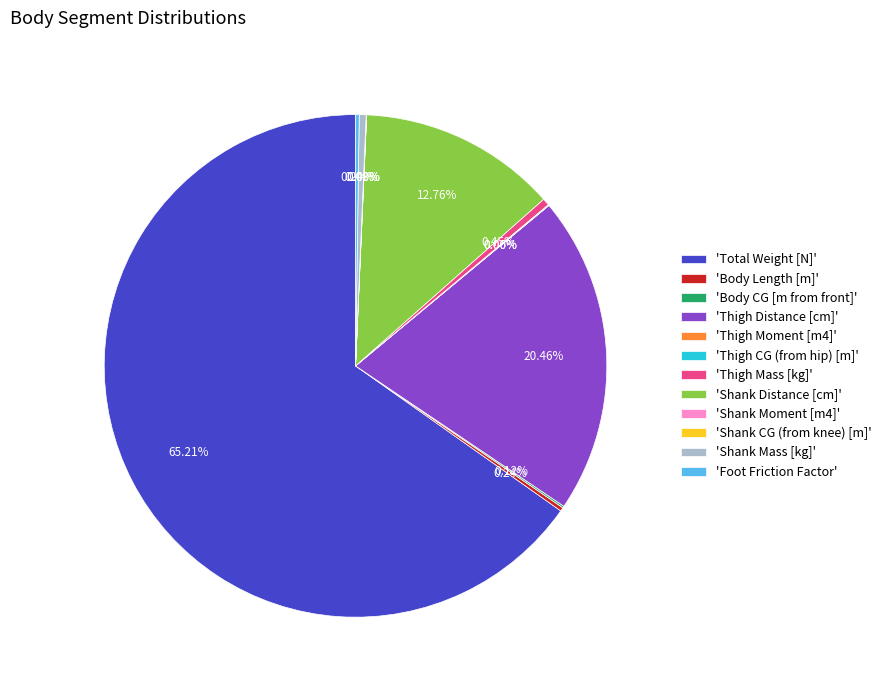

Is there any slice that represents more than half of the pie?

Yes